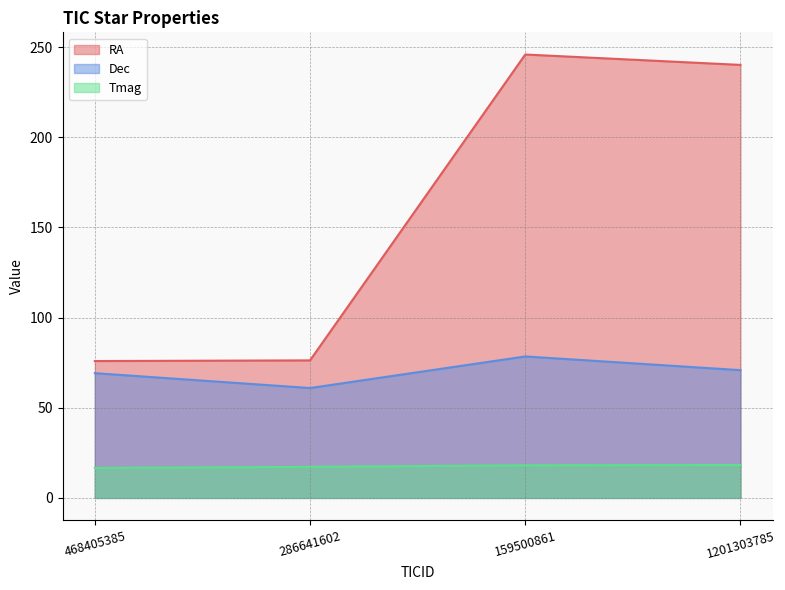

Reading left to right, what are all the values shown in this chart?

RA: 468405385=75.9	286641602=76.3	159500861=245.8	1201303785=240.1
Dec: 468405385=69.2	286641602=60.9	159500861=78.4	1201303785=70.8
Tmag: 468405385=16.6	286641602=17.2	159500861=18.1	1201303785=18.3